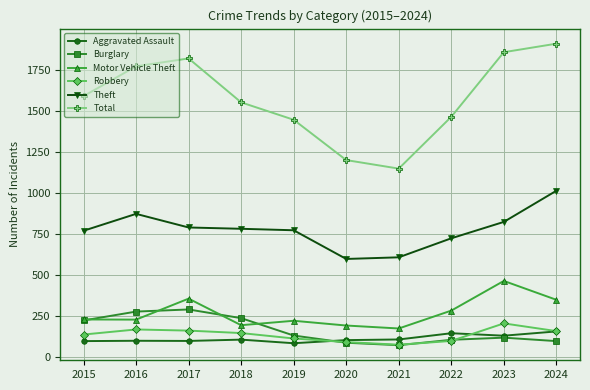

True or false: Aggravated Assault and Theft cross at least once.

False